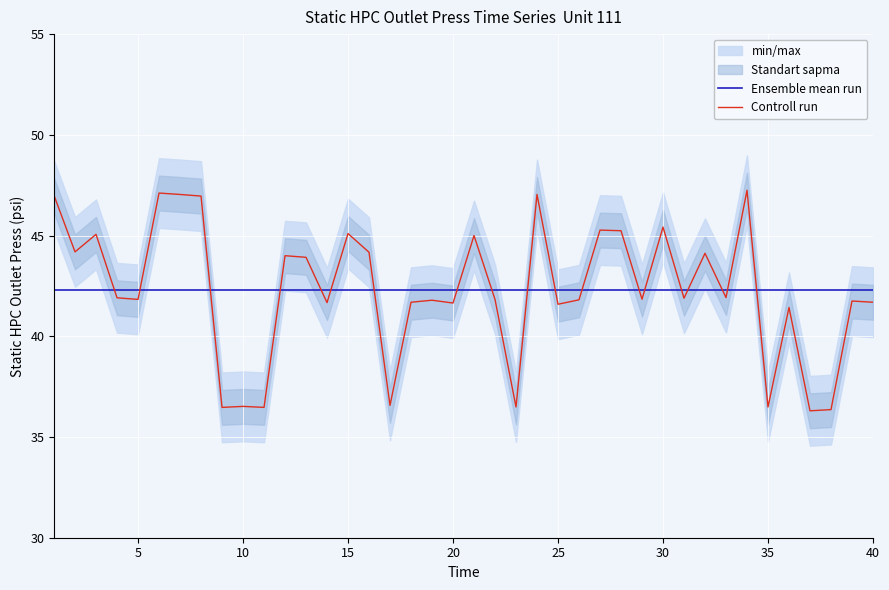

Which series ends up on top after the final intersection of Ensemble mean run and Controll run?

Ensemble mean run